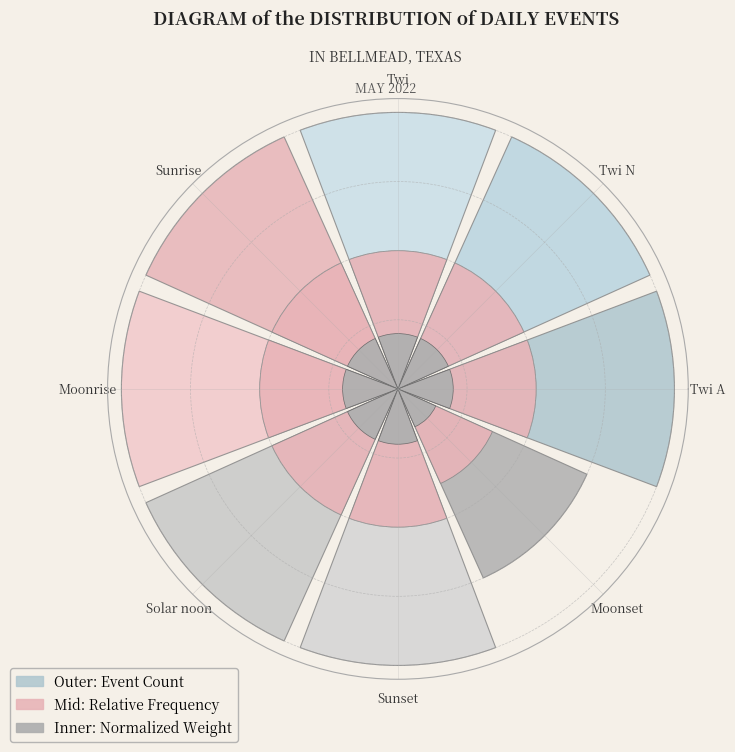

Does Sunset account for over 50% of the chart?

No